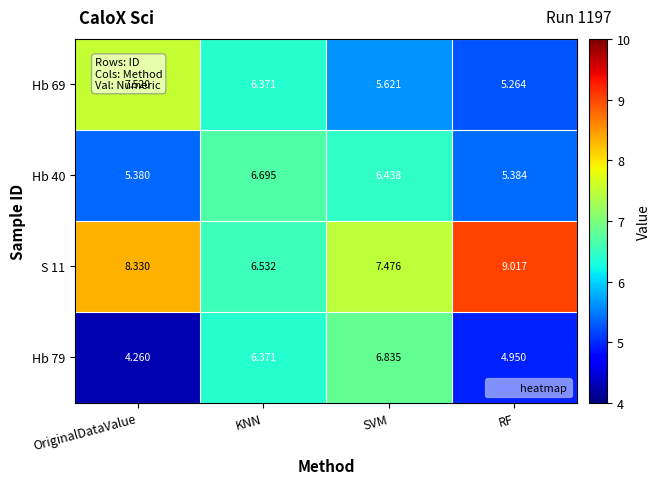

Rank the series at RF from highest to lowest value.

S 11, Hb 40, Hb 69, Hb 79